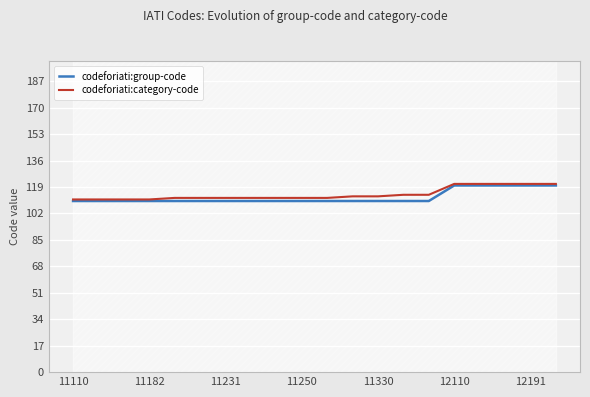

Where is codeforiati:group-code nearest to the value 115?

11110